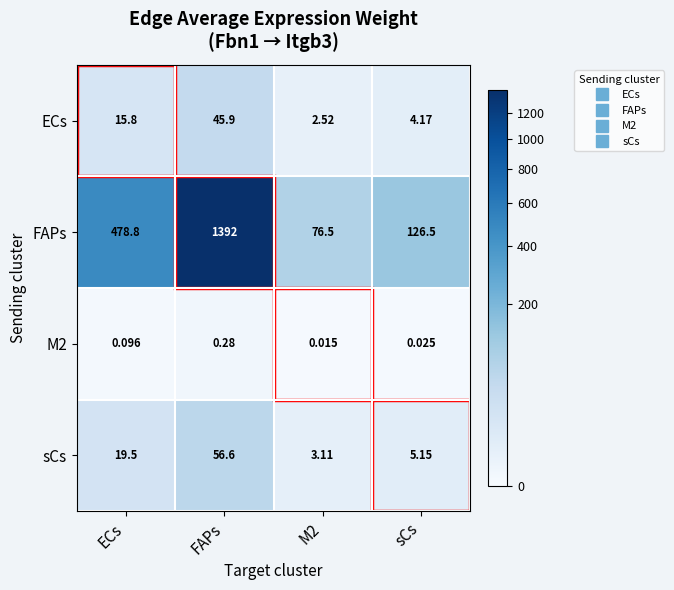

Which category has the highest value across all series?

FAPs